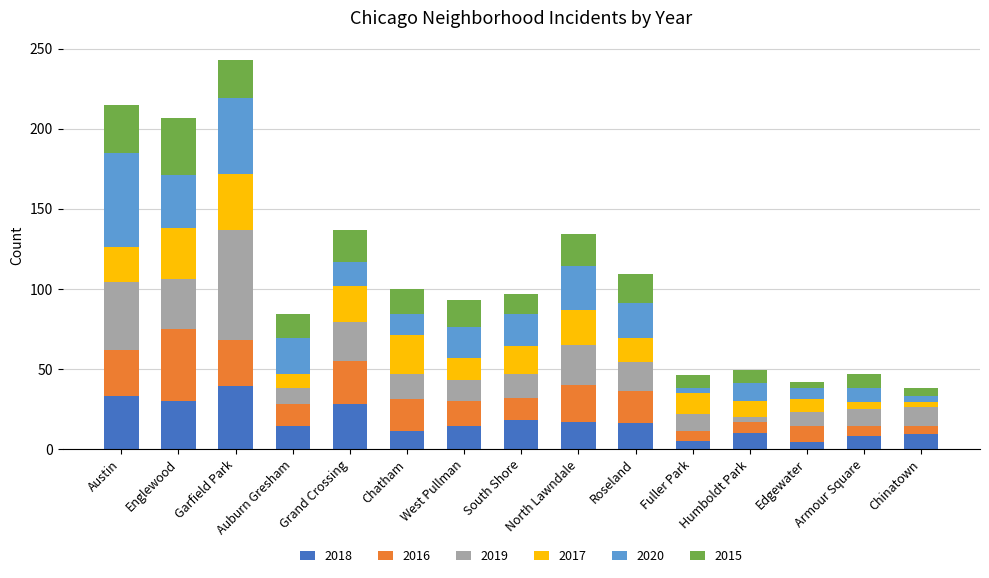

Is it true that 2018 equals 42 at Grand Crossing?

False